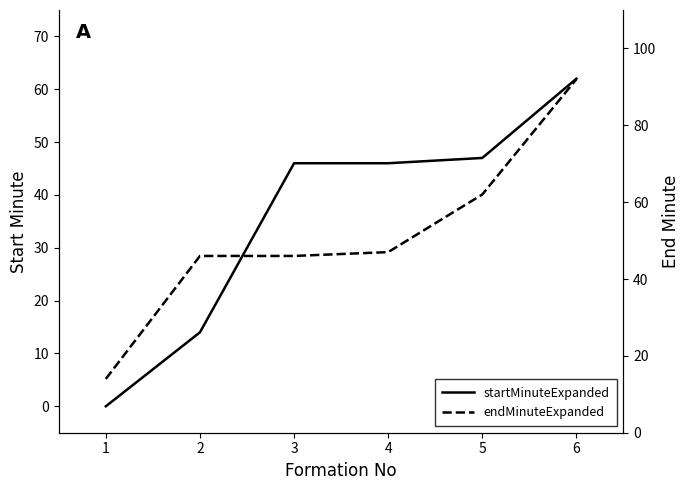

How many lines are shown in the chart?

2